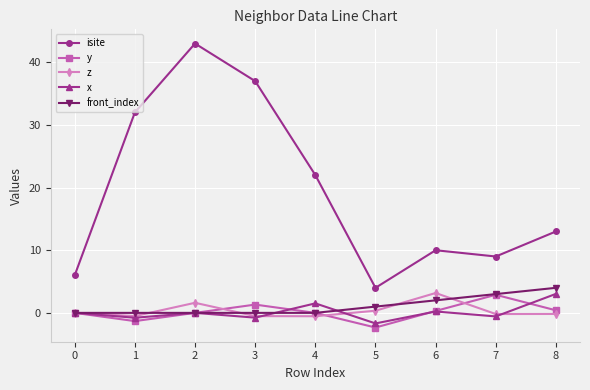

Is it true that front_index equals 3.0 at 7?

True